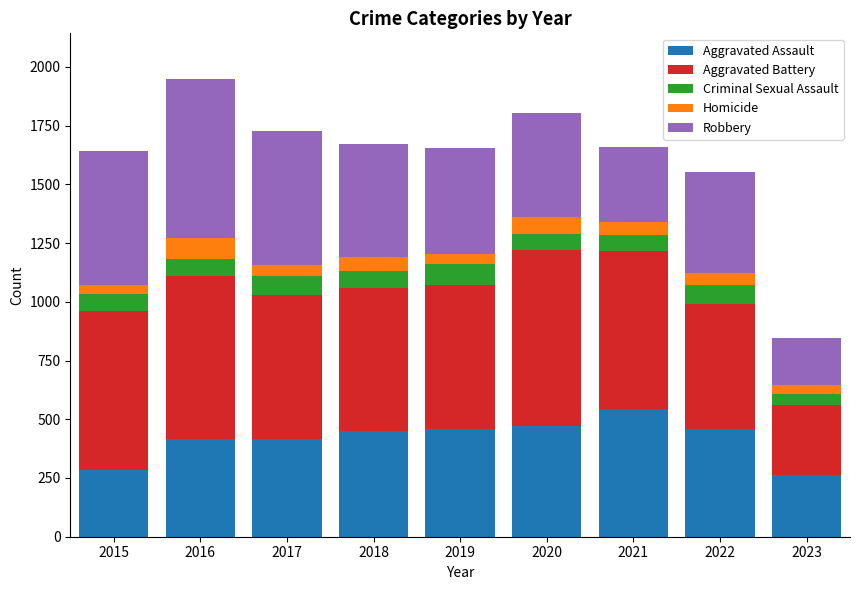

What is the minimum value for Aggravated Assault?

264